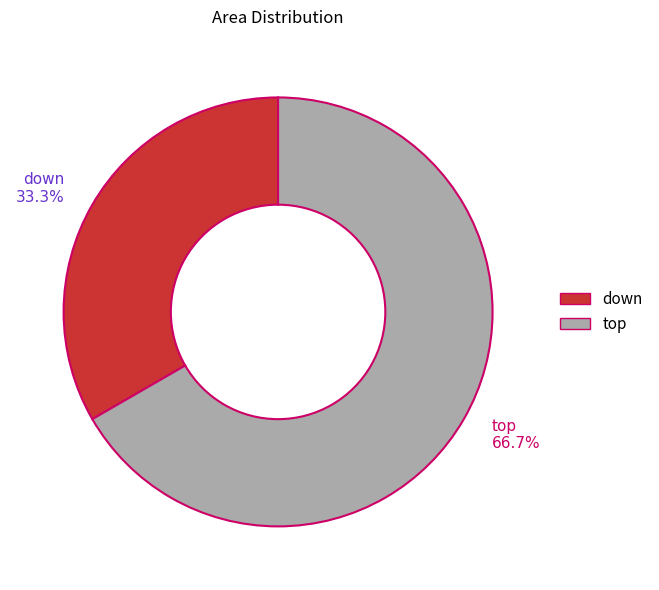

To the nearest percent, what percentage of the pie is down?

33%